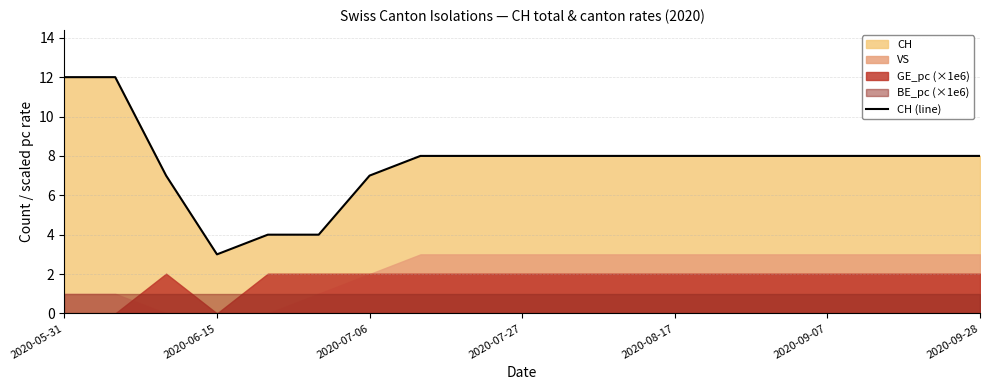

Where does the data first go above 8?

2020-05-31